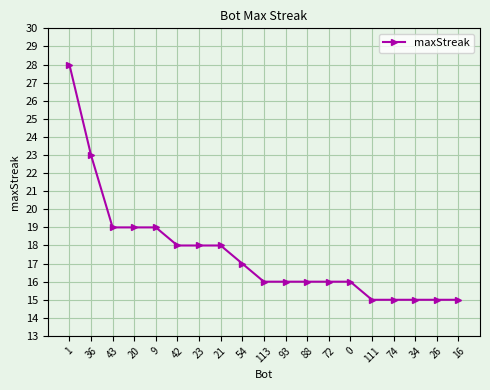

Which label corresponds to the largest value in the chart?

1